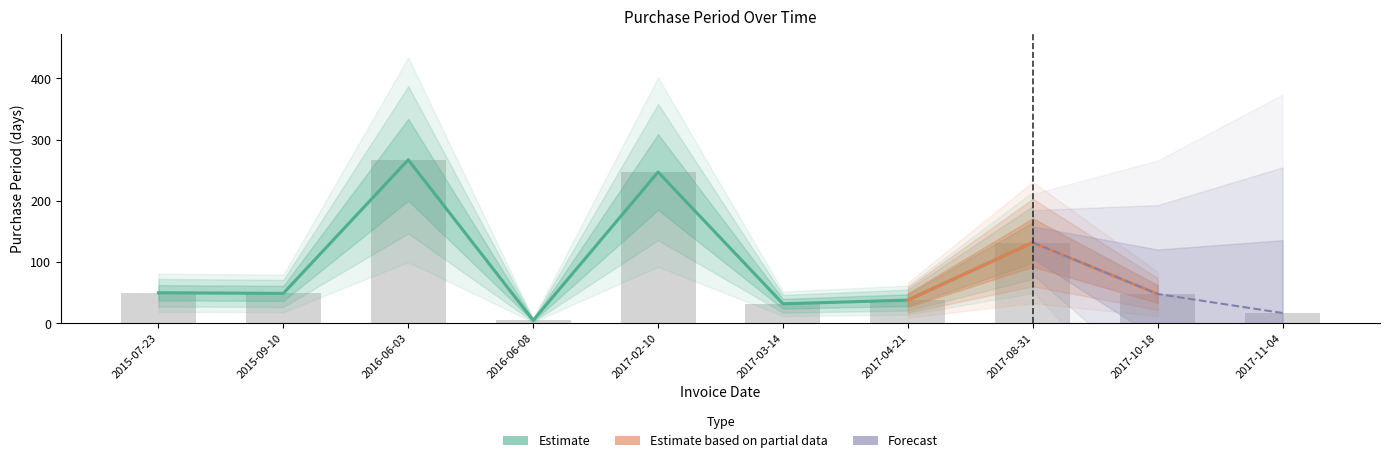

What is the approximate value at 2015-07-23, to the nearest 50?

50